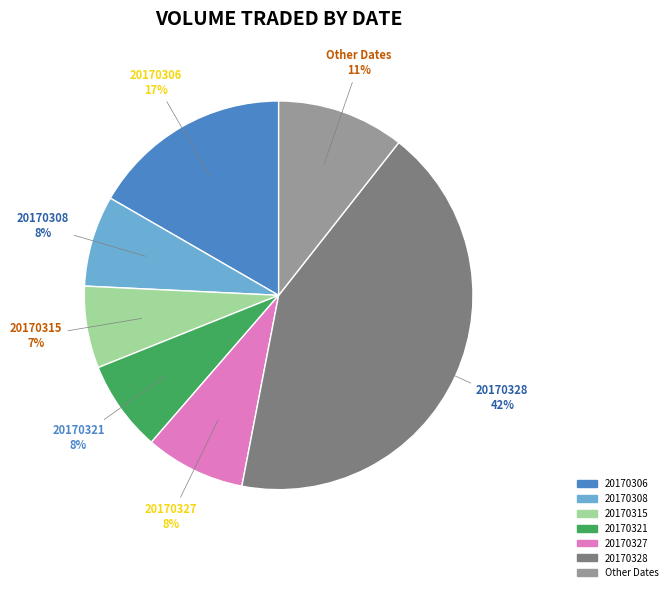

Is there a majority slice in this chart?

No